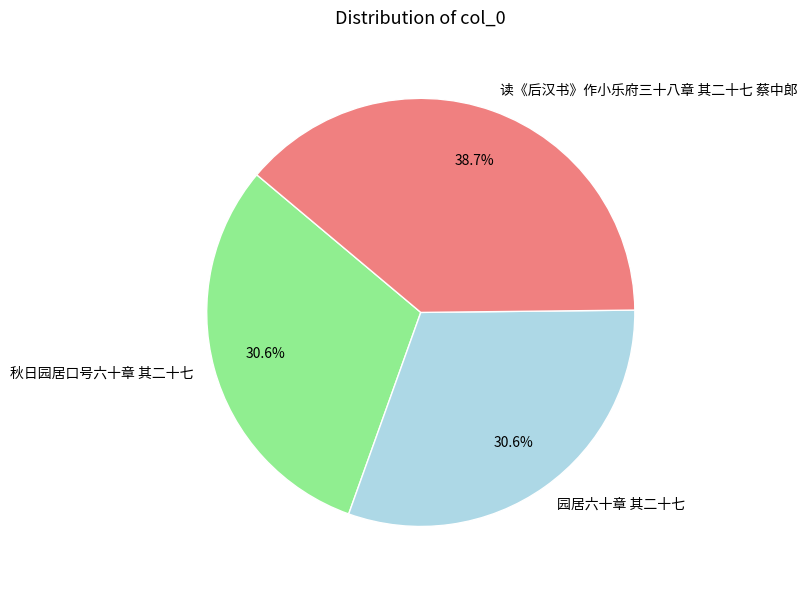

How many segments does this pie chart have?

3